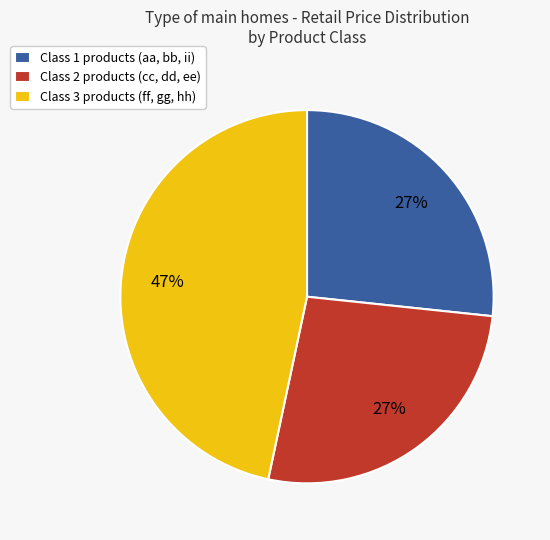

Is there a majority slice in this chart?

No